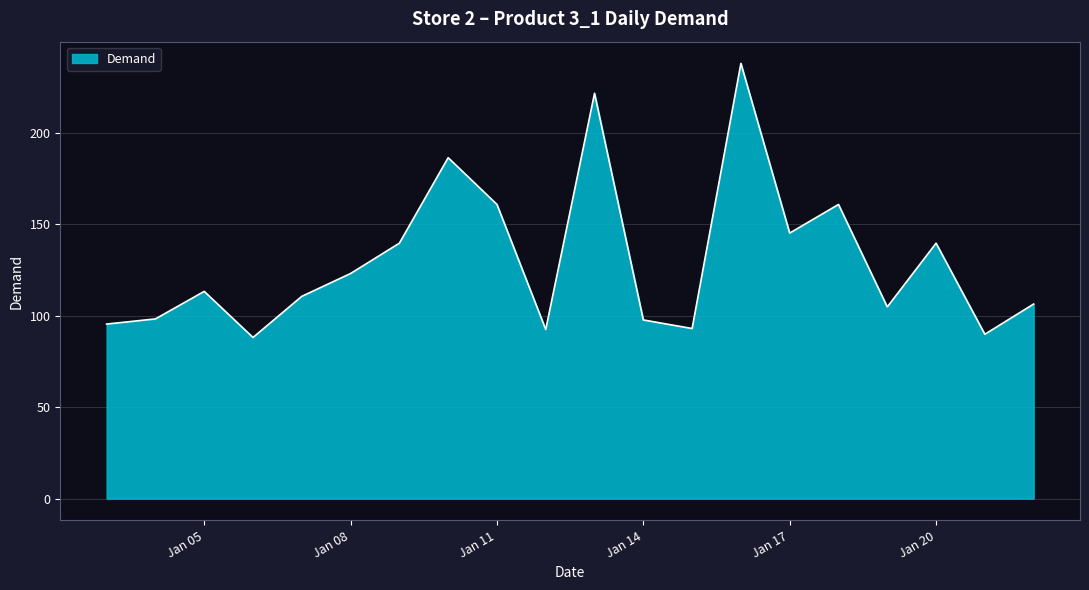

What is the greatest value displayed?

237.8